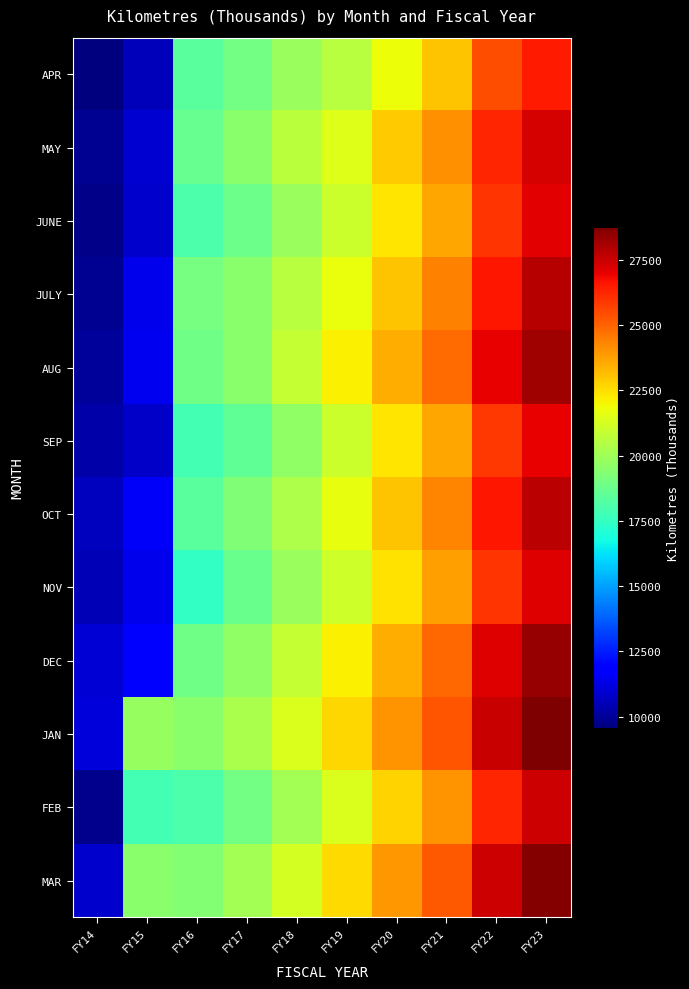

What is the total value across all series at FY19?

259264